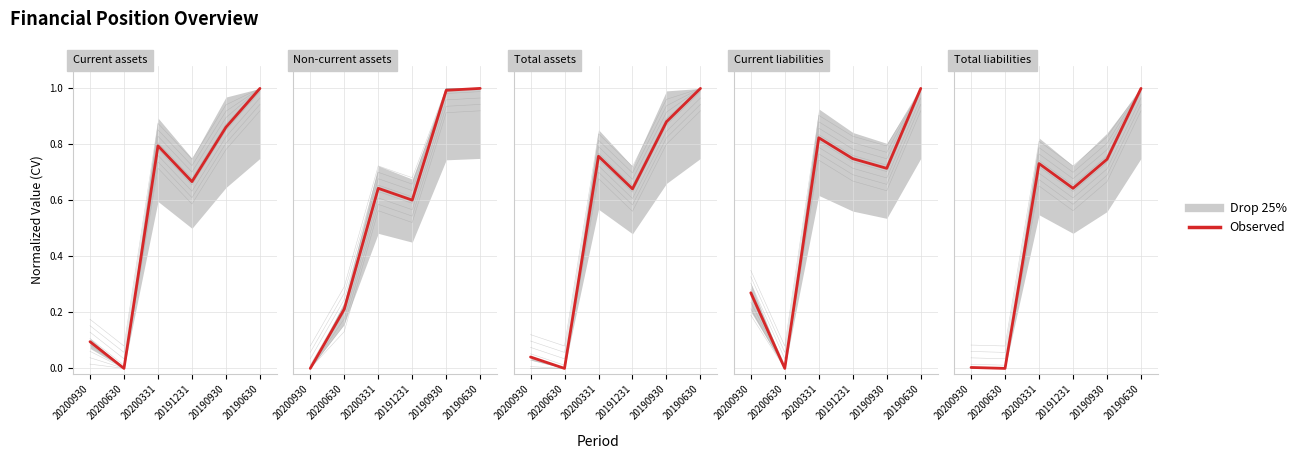

List the labels in order of value, smallest first.

20200630, 20200930, 20191231, 20200331, 20190930, 20190630